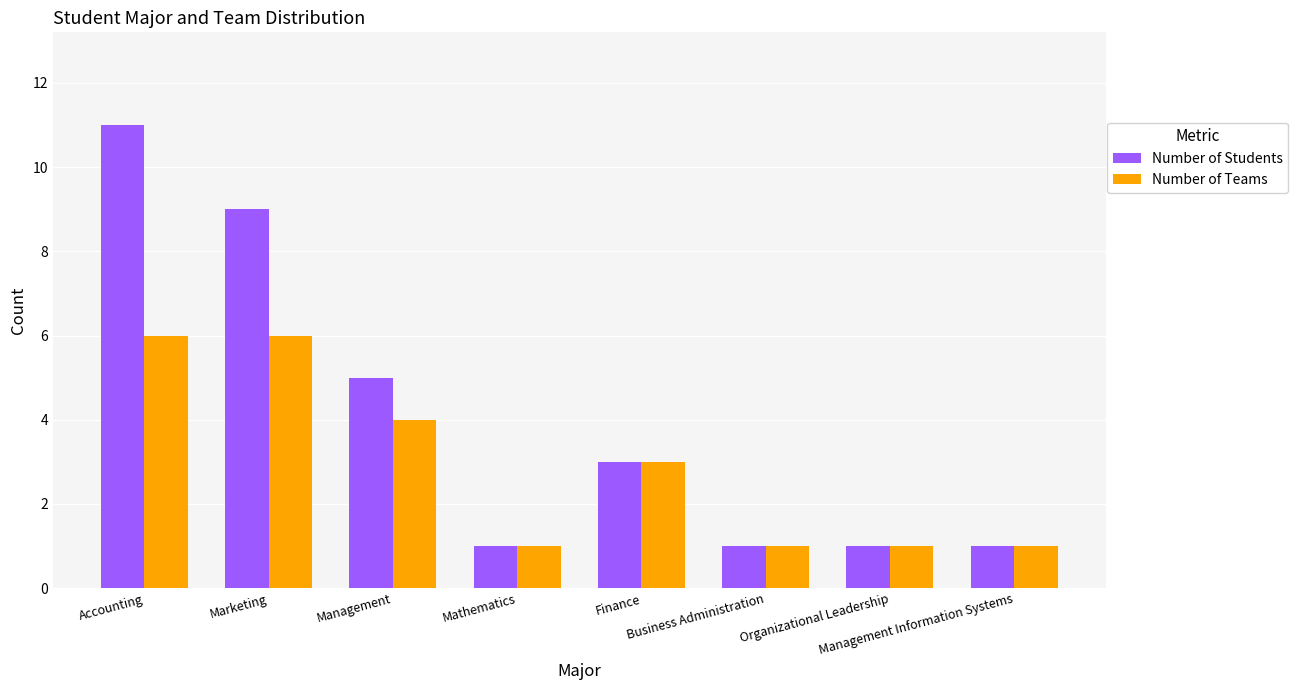

Reading left to right, what are all the values shown in this chart?

Number of Students: Accounting=11	Marketing=9	Management=5	Mathematics=1	Finance=3	Business Administration=1	Organizational Leadership=1	Management Information Systems=1
Number of Teams: Accounting=6	Marketing=6	Management=4	Mathematics=1	Finance=3	Business Administration=1	Organizational Leadership=1	Management Information Systems=1